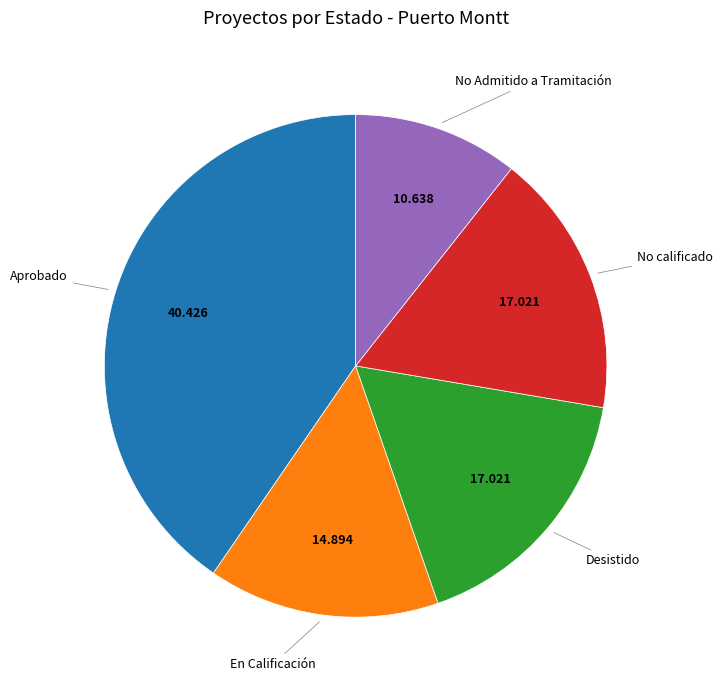

How many slices are in this pie chart?

5